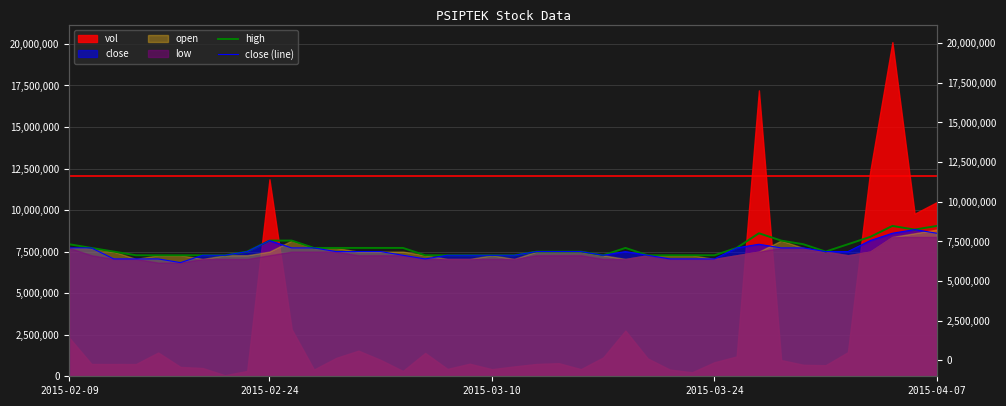

Is the value of high at 33 greater than the value of close (line) at 20?

Yes